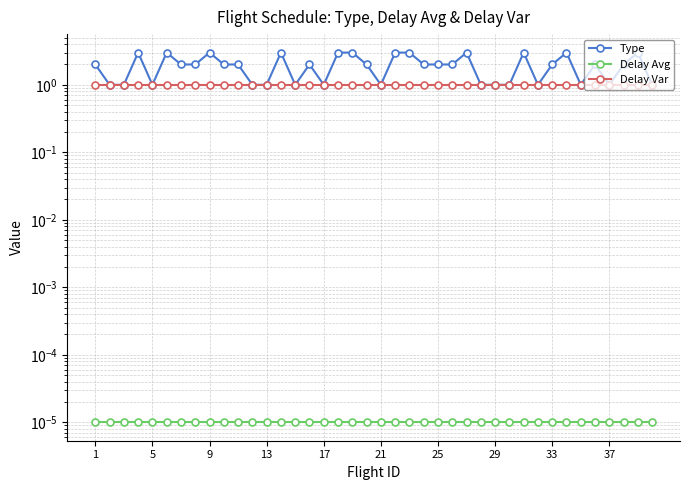

Which series has the largest total across all categories?

Type